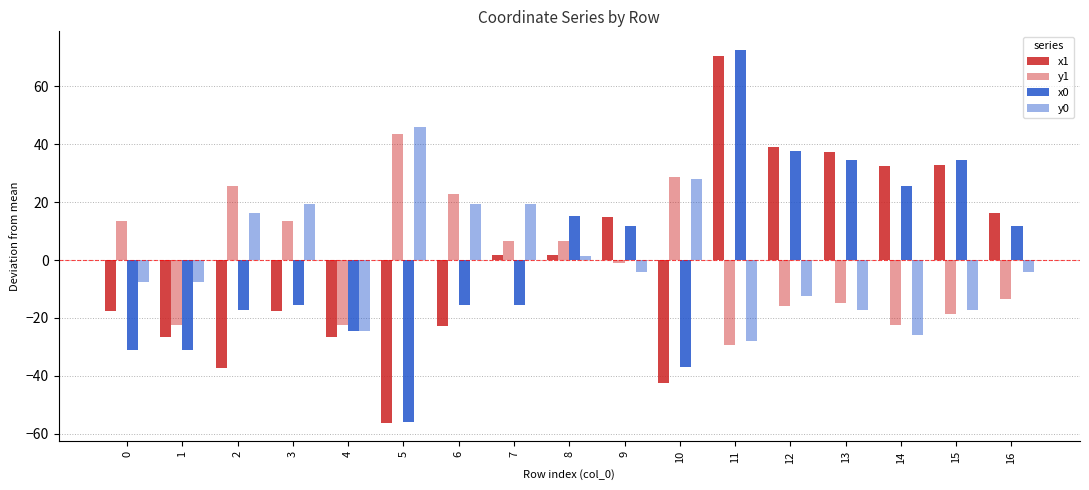

List the series in order of their peak value, highest first.

x0, x1, y0, y1